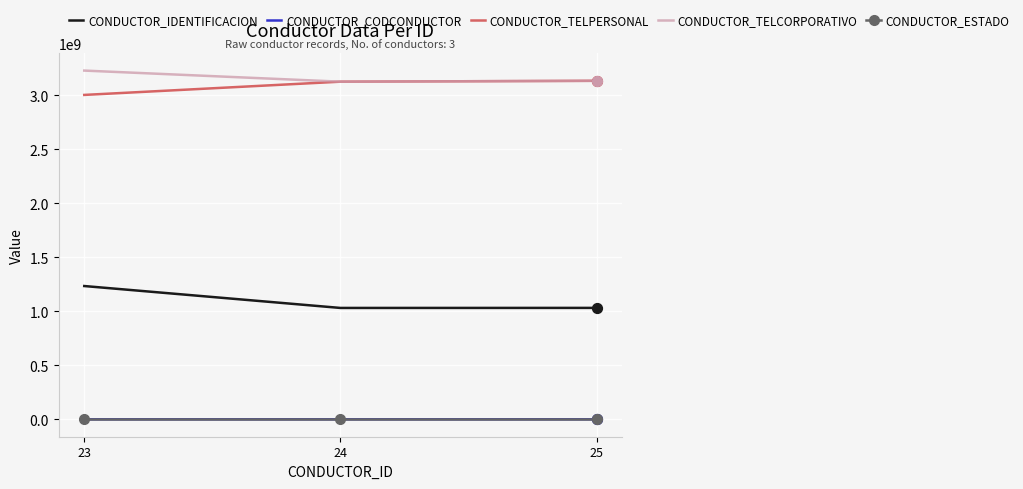

What is the maximum value shown in the chart?

3227848121